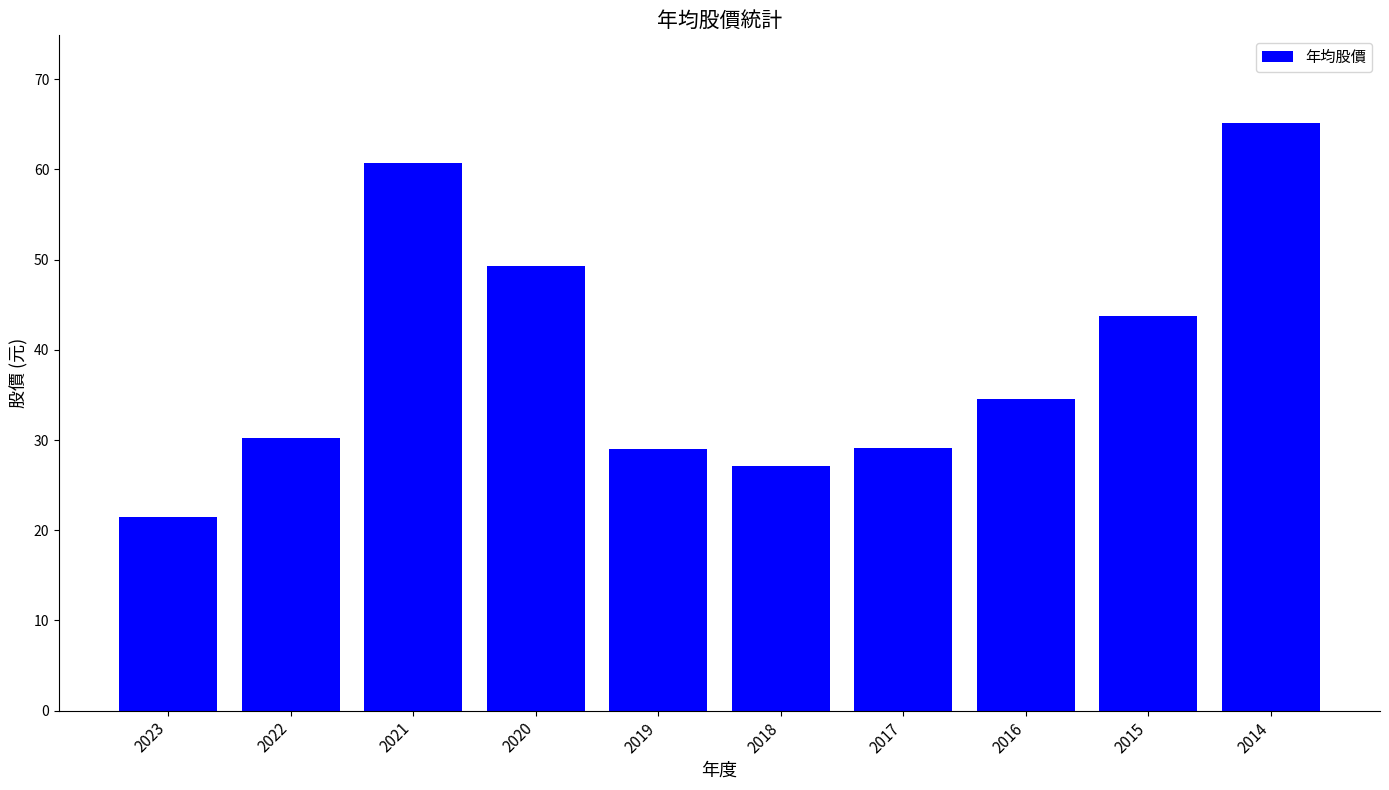

At which label is the value closest to 43?

2015